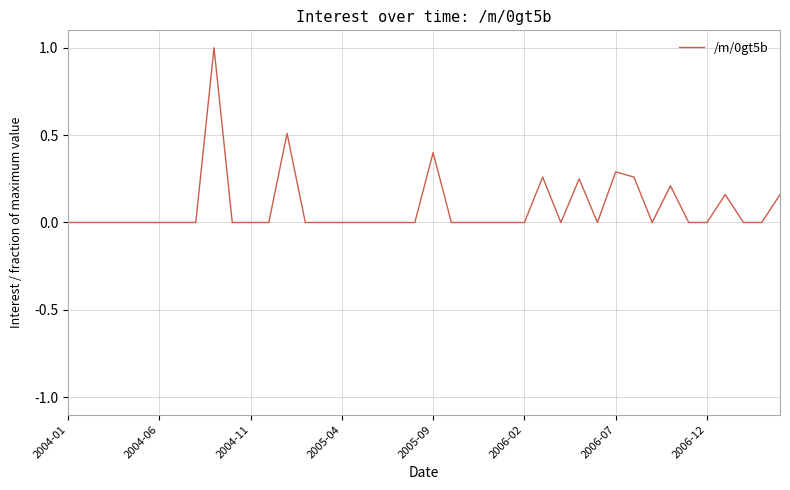

What is the greatest value displayed?

1.0